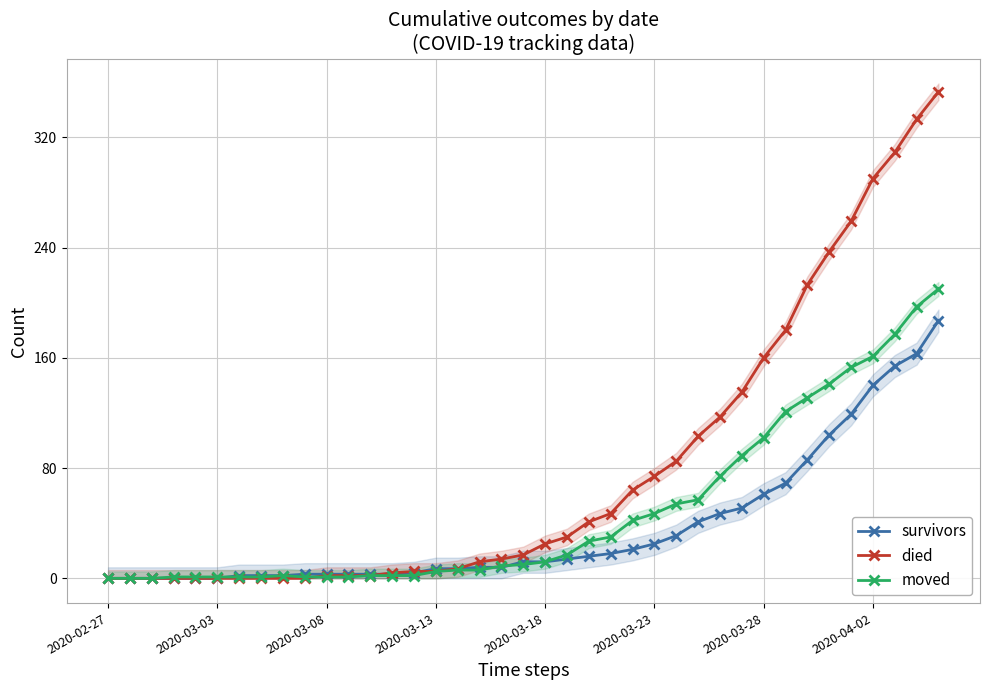

What is the highest value of the survivors series?

187